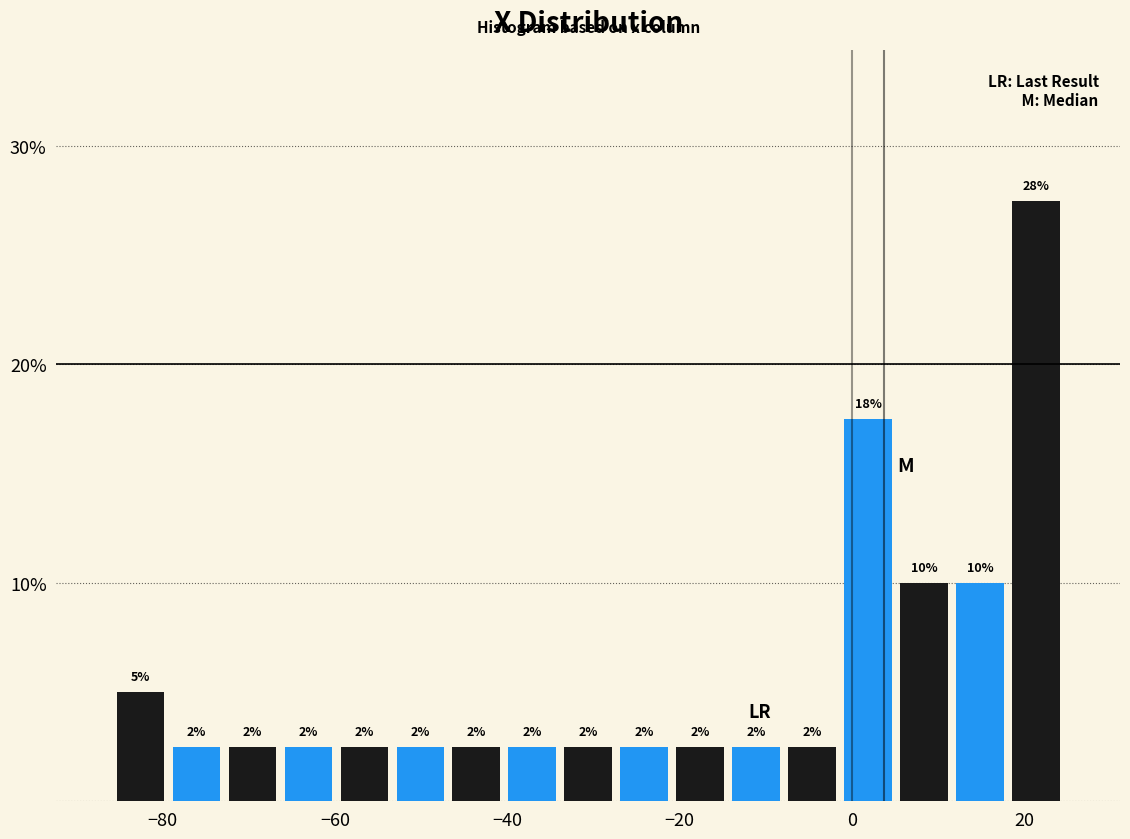

Read against the x-axis, roughly where is the centre of the tallest bar?

22